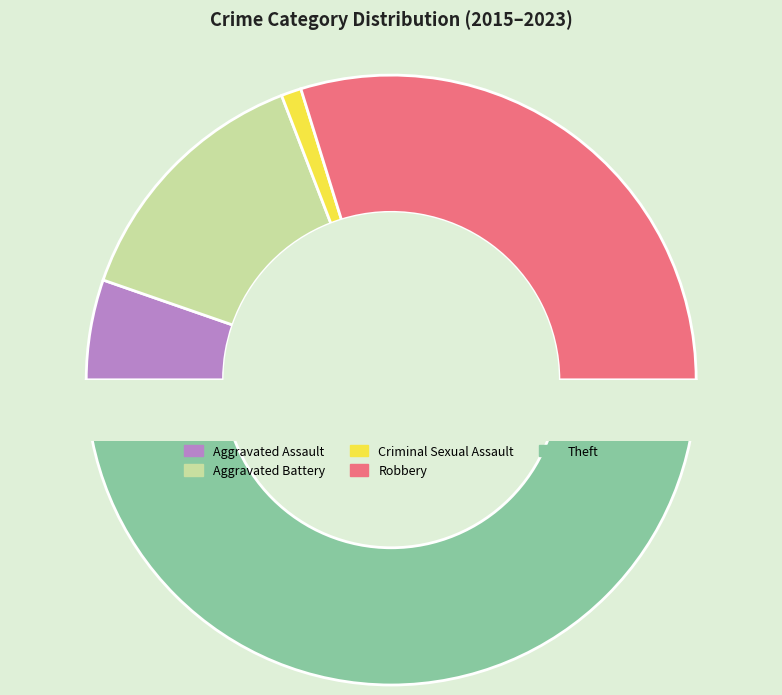

To the nearest percent, what is the difference between the Aggravated Battery and Theft slice percentages?

36%